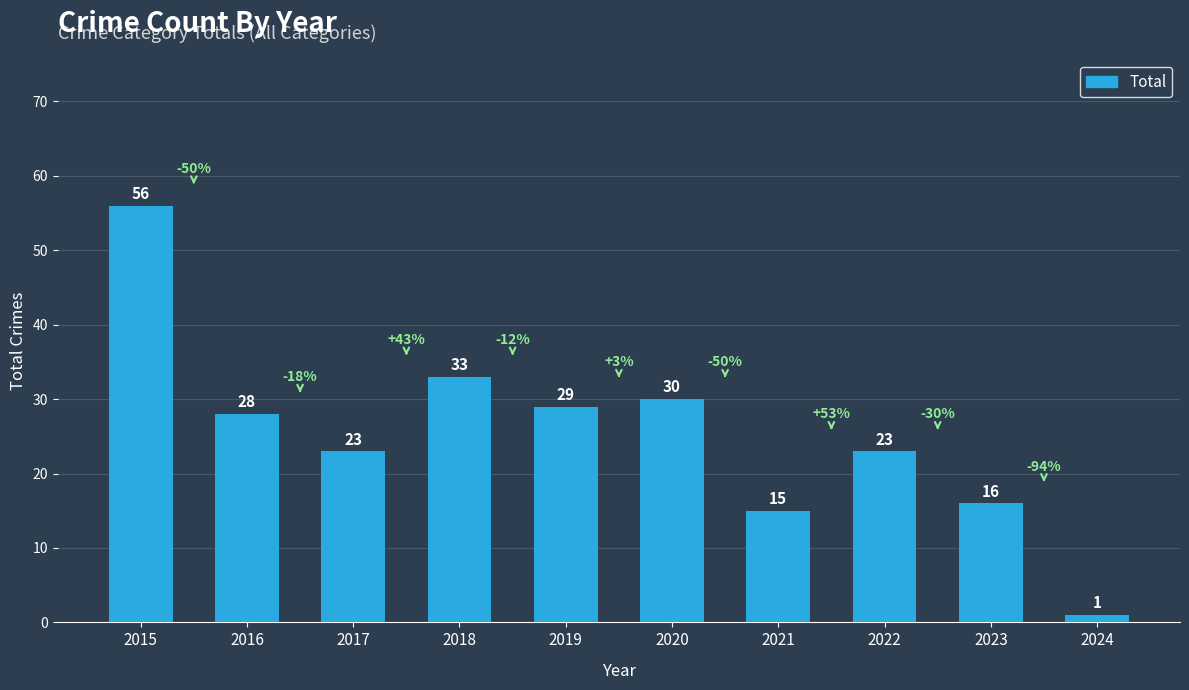

How many data points are less than 28?

5